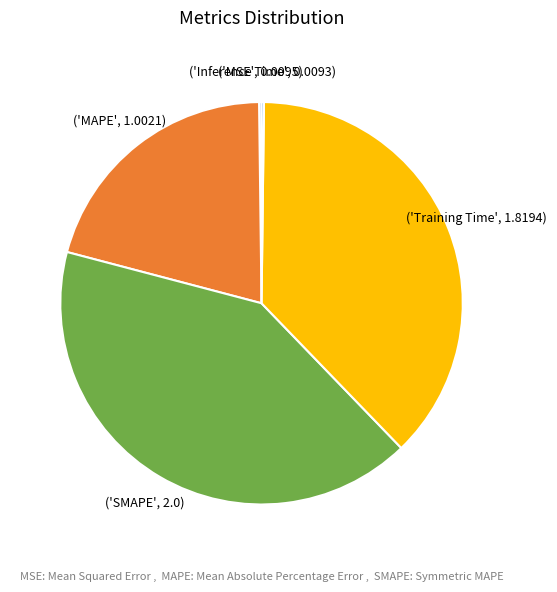

Is there a majority slice in this chart?

No